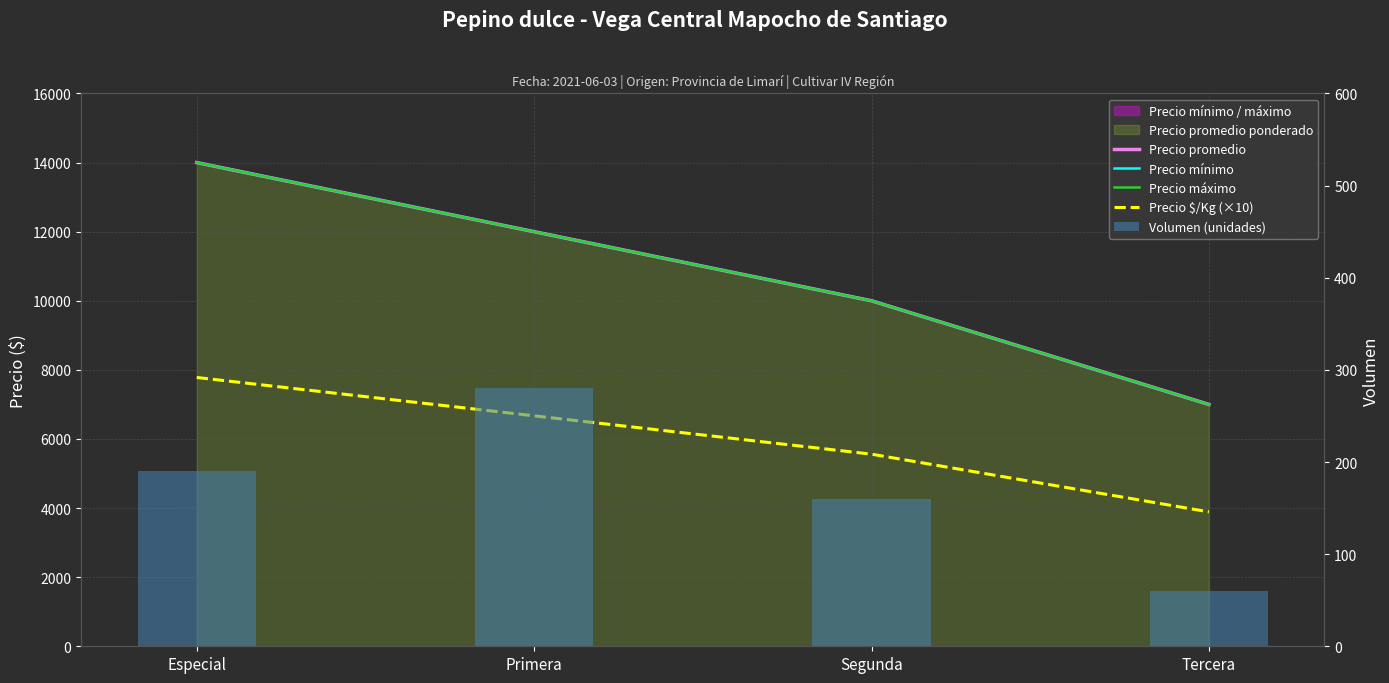

What is the label of the 1st bar from the left?

Especial